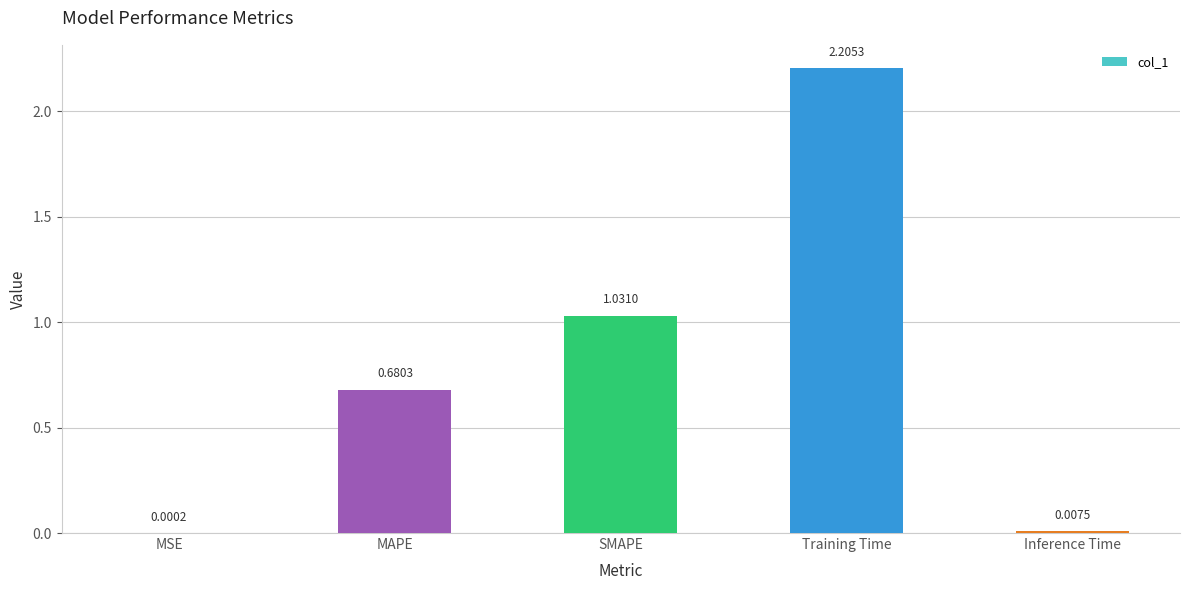

What is the difference between the values at SMAPE and MAPE?

0.4